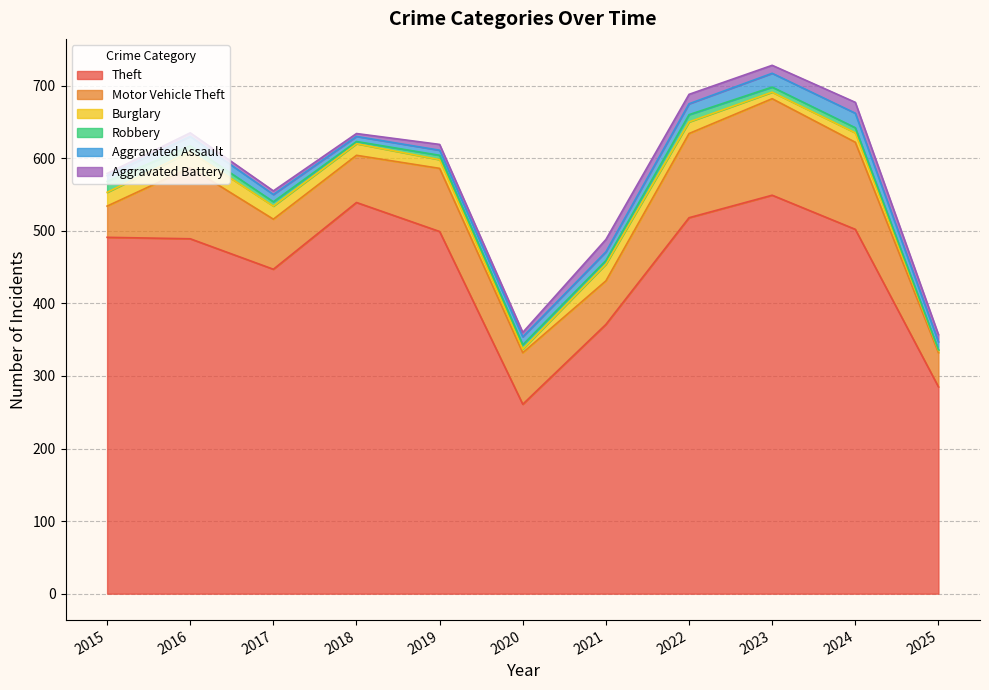

What is the maximum value for Burglary?

23